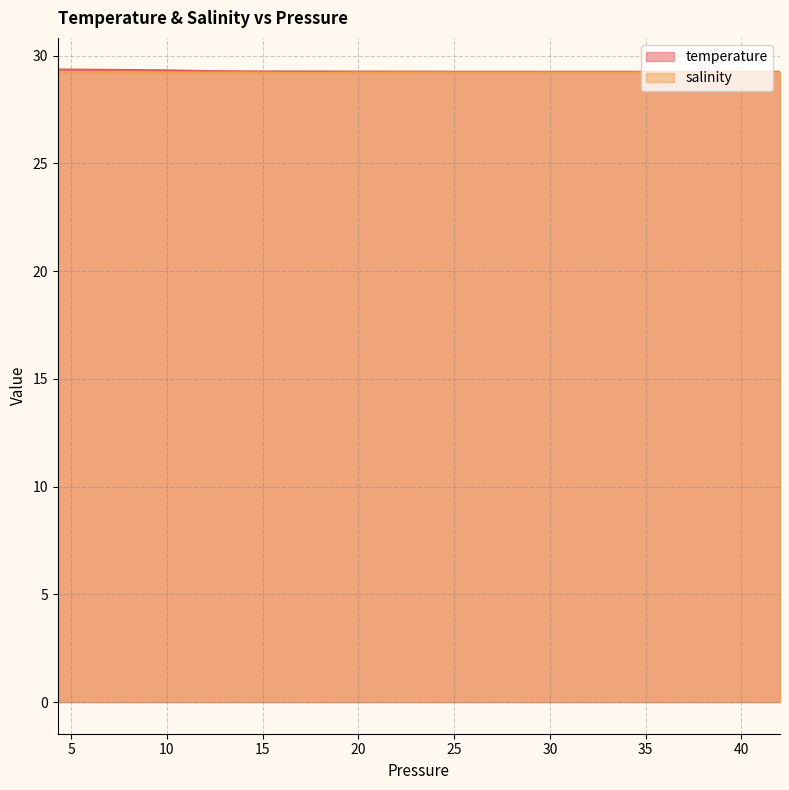

List the series in order of their overall mean, highest first.

temperature, salinity